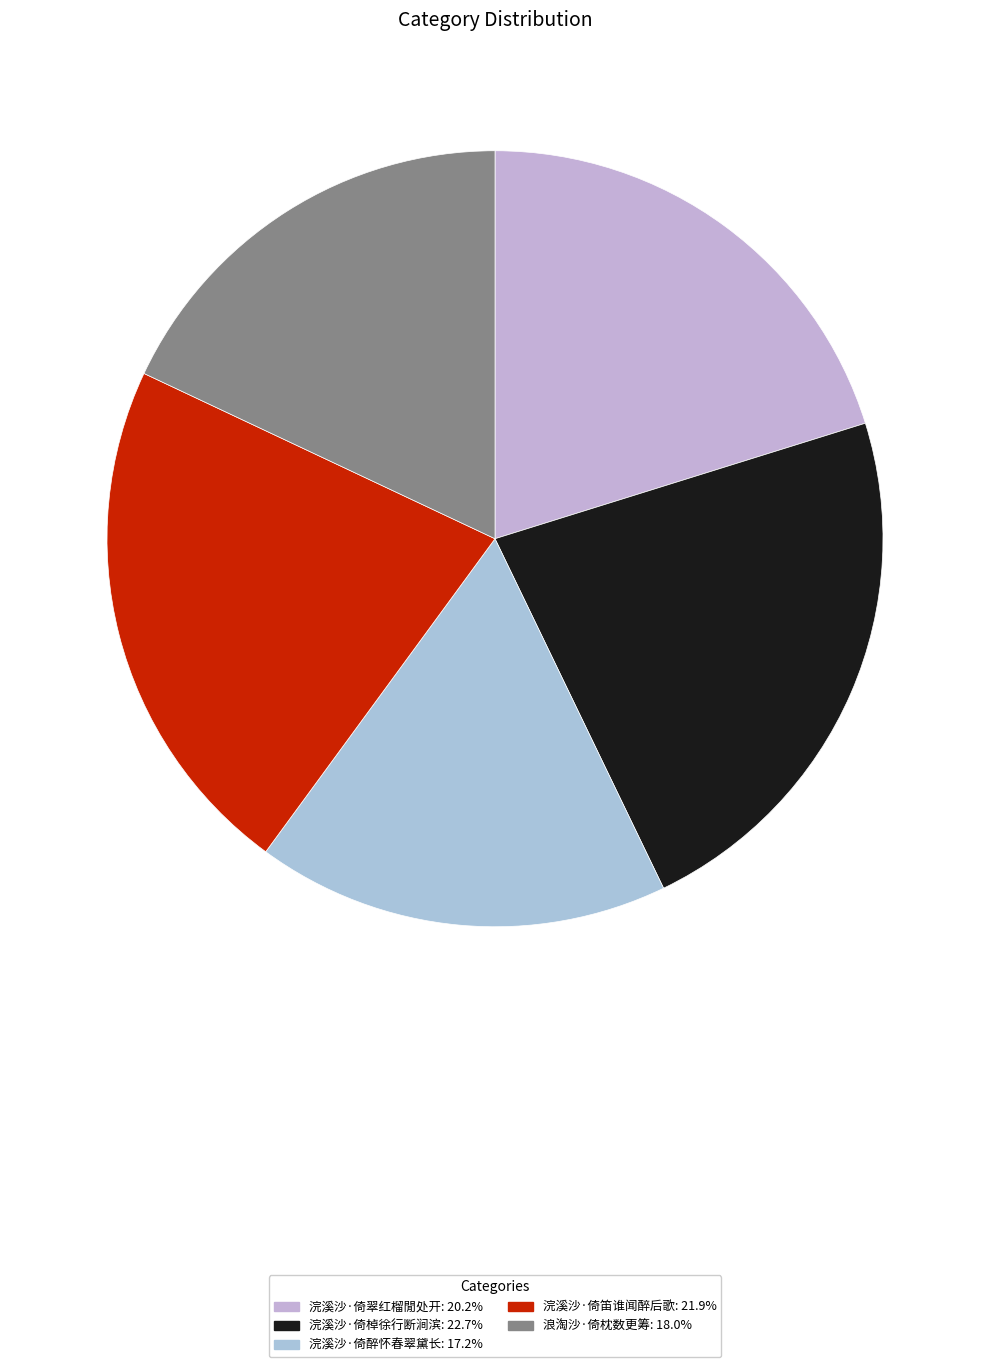

Combined, what portion of the pie is 浪淘沙·倚枕数更筹 and 浣溪沙·倚棹徐行断涧滨?

40.7%